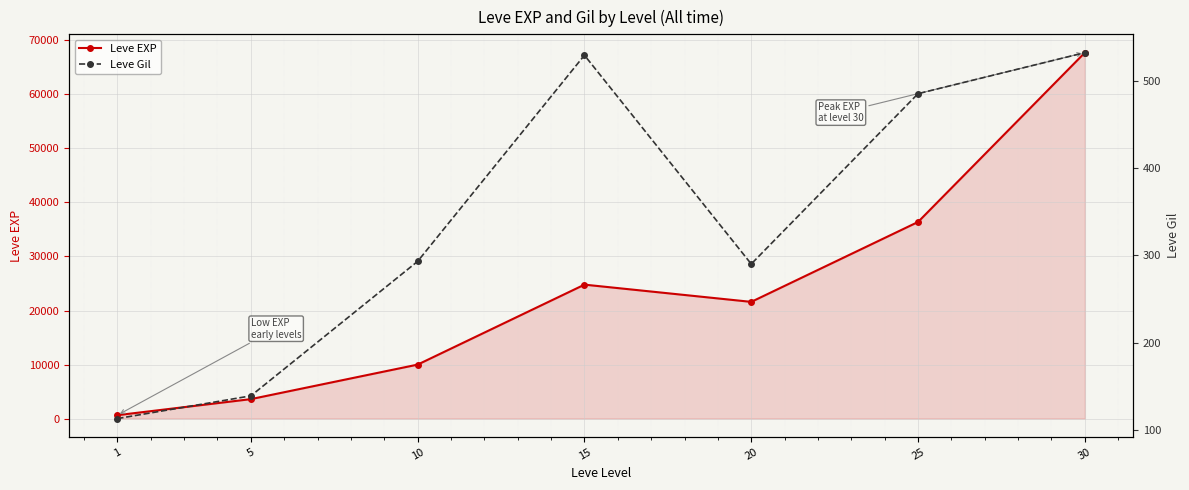

True or false: Leve EXP has more than 0 points higher than both neighbors.

True